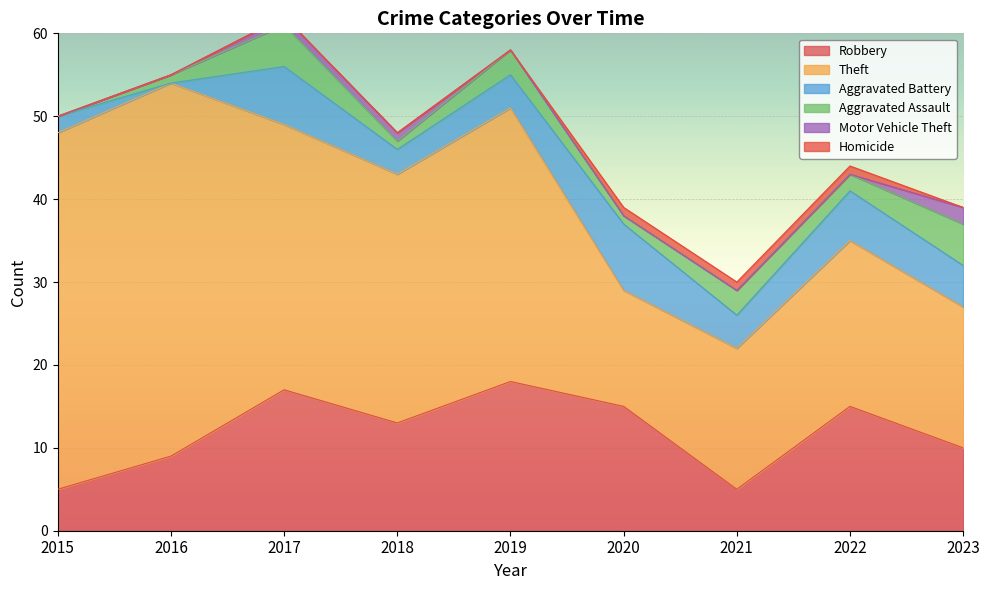

Does the chart display data point markers on the line(s)?

No